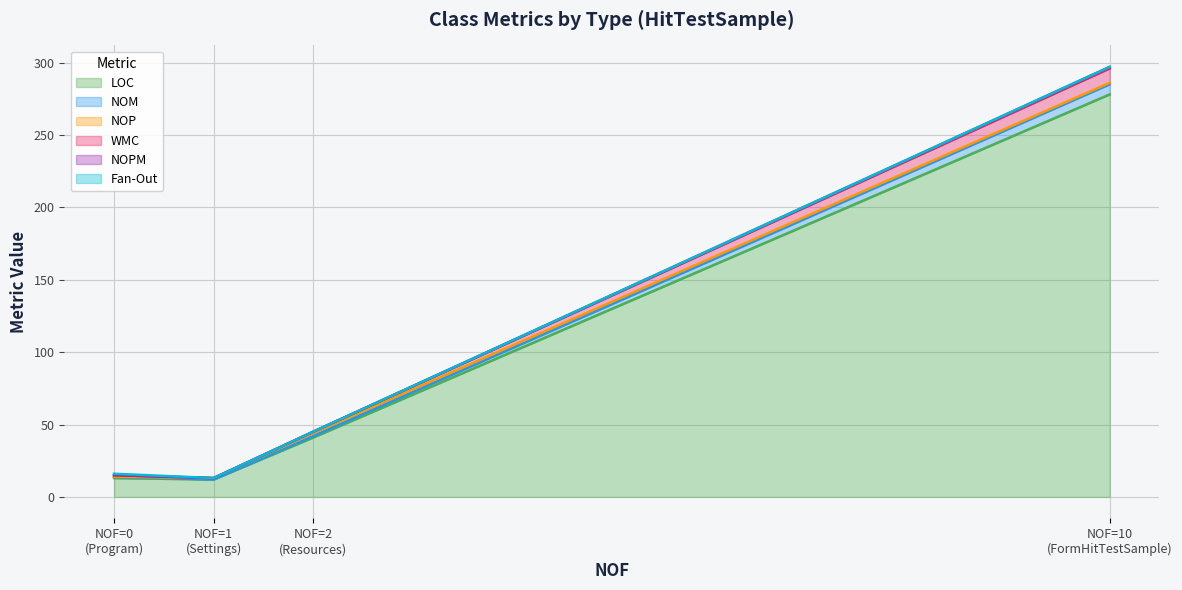

True or false: WMC and NOPM intersect in this chart.

False